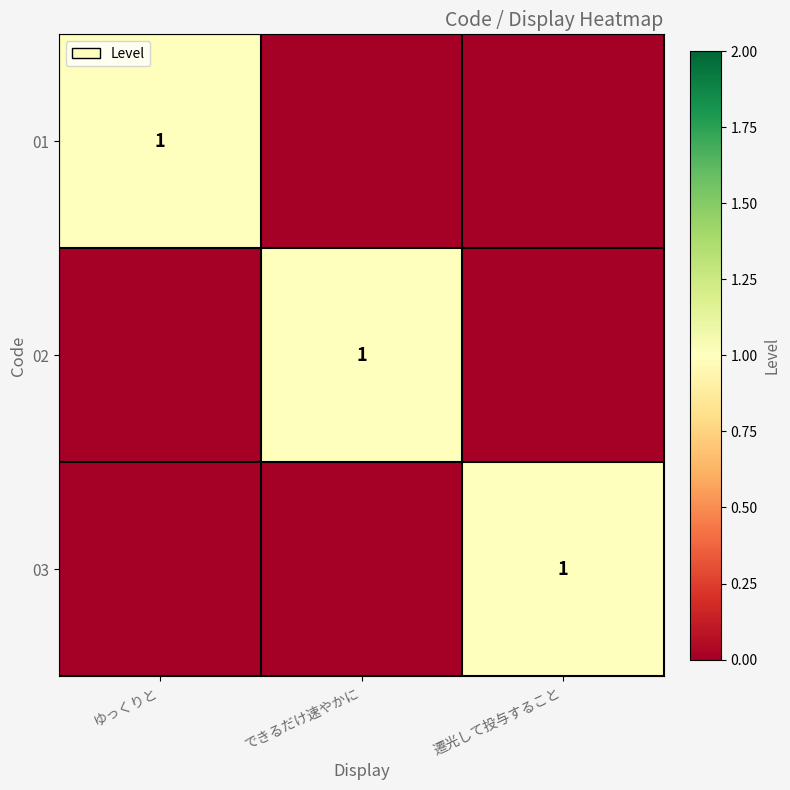

The 03 series shows 1 at 遷光して投与すること. True or false?

True